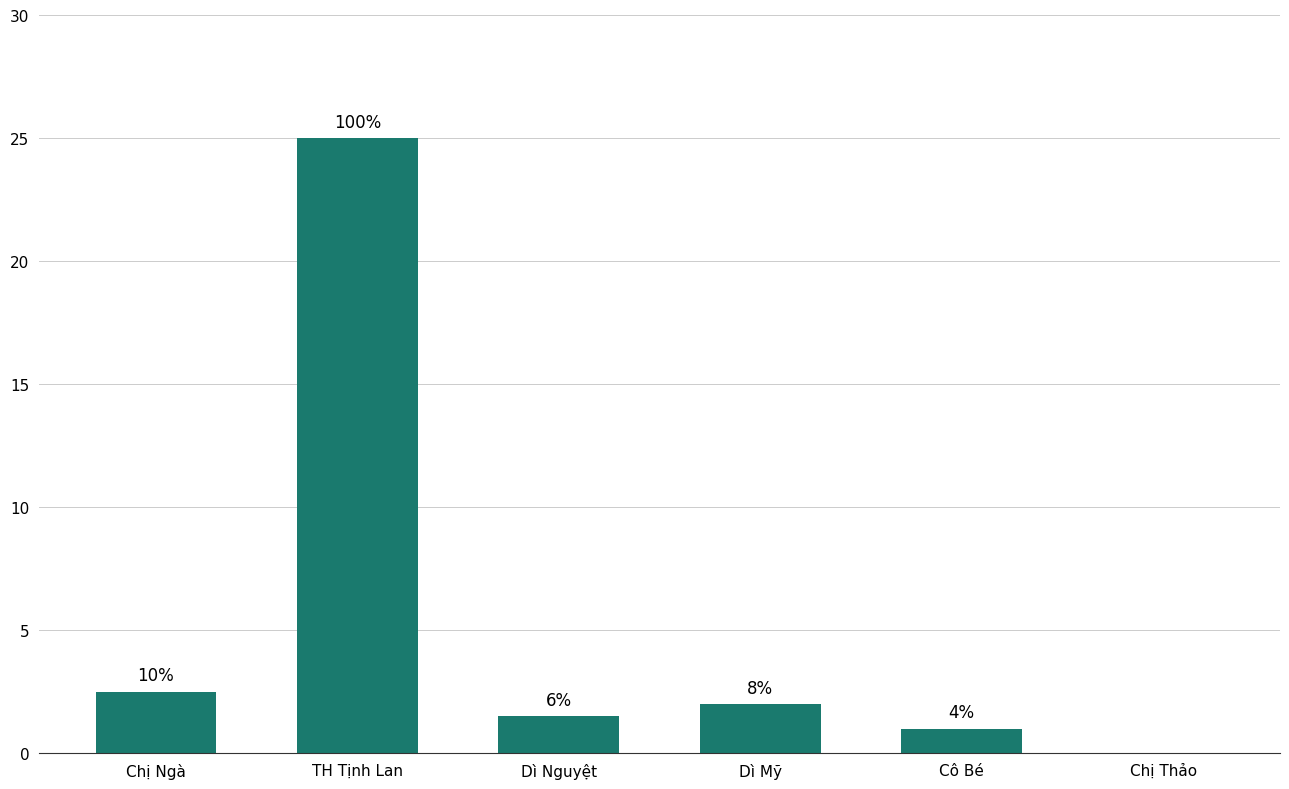

The value at Chị Ngà is 2.5. True or false?

True